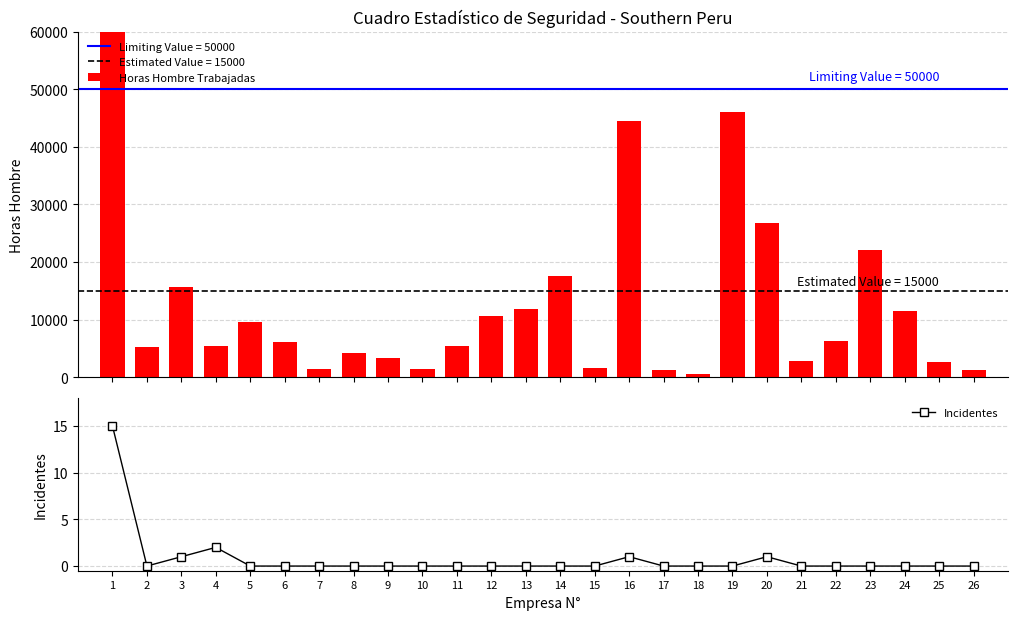

Which series has the largest range (max minus min)?

Horas Hombre Trabajadas